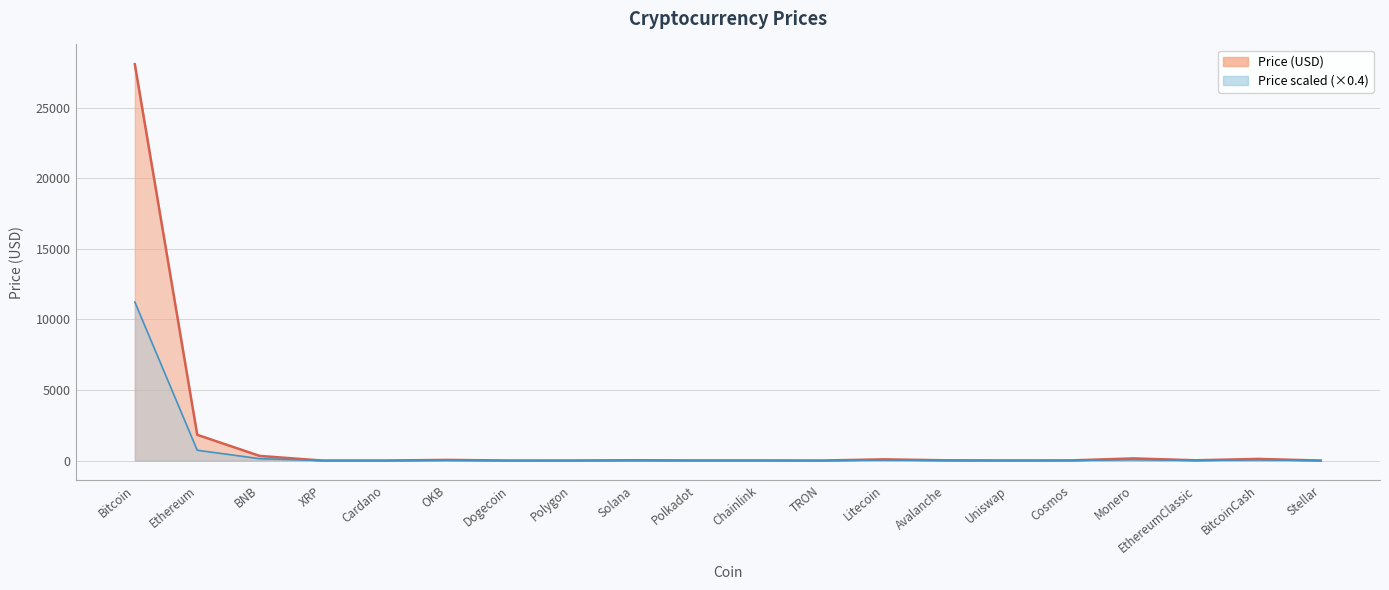

How many distinct data groups are displayed?

1